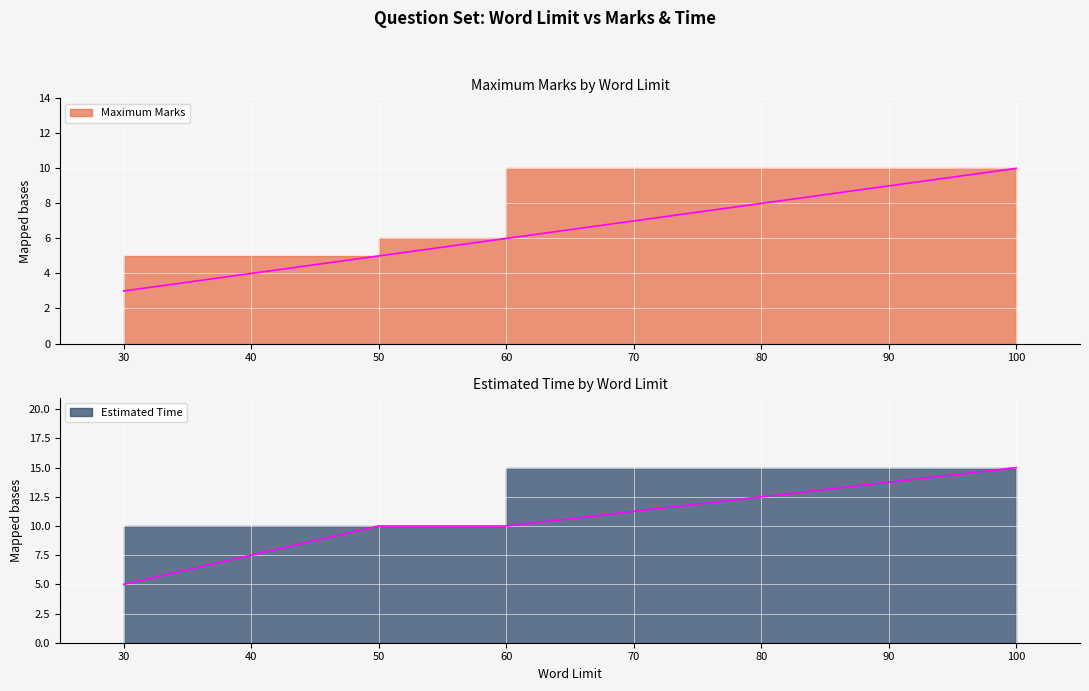

True or false: Estimated Time and Maximum Marks cross at least once.

False